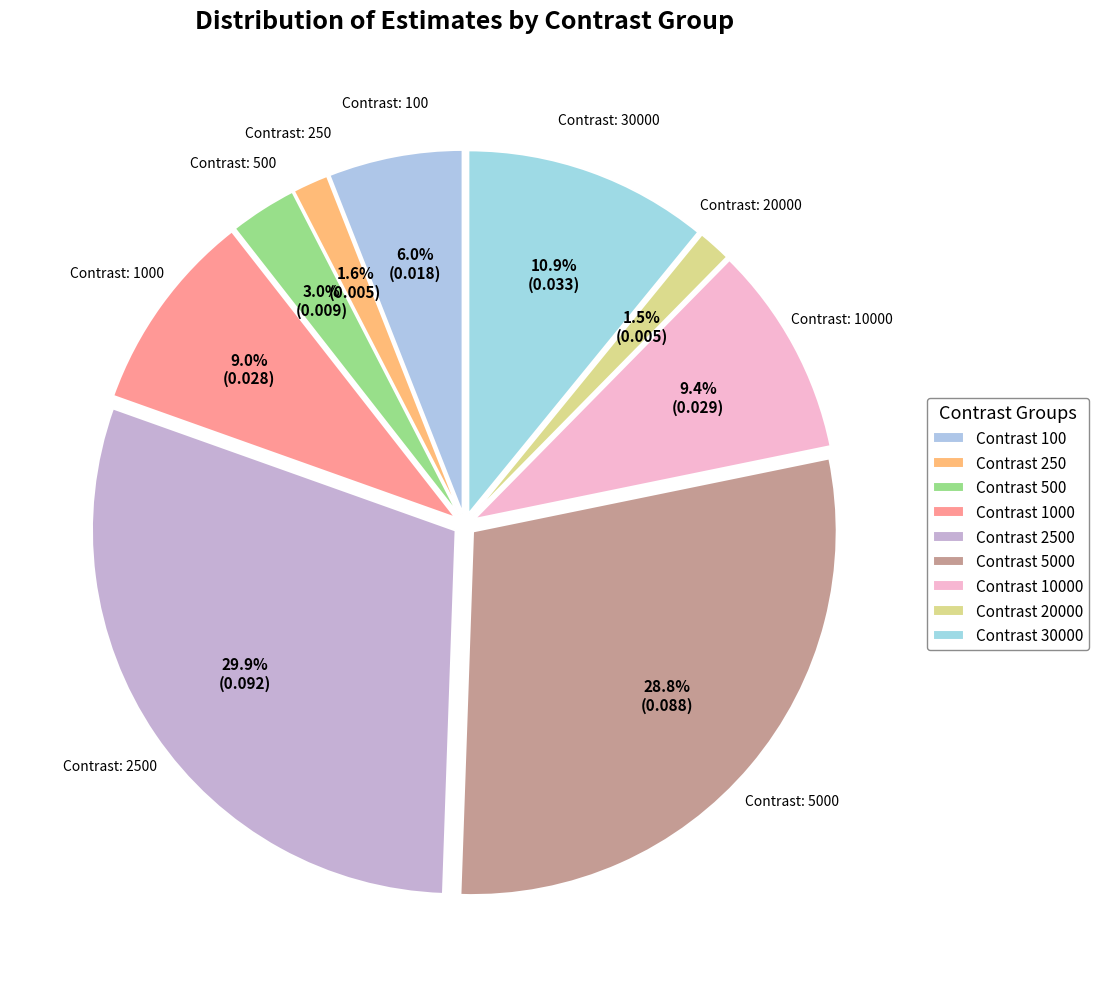

How many slices are in this pie chart?

9